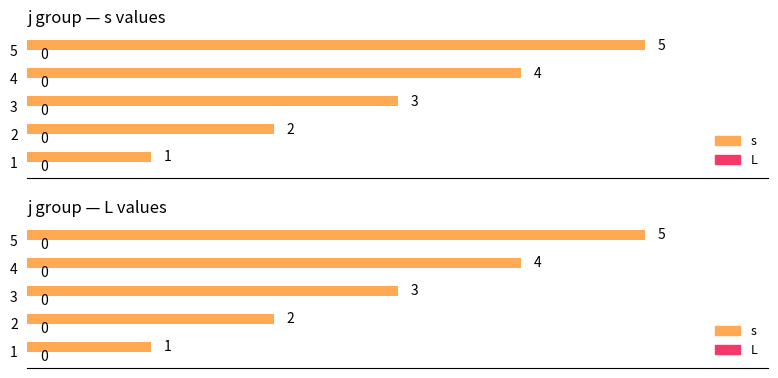

How many categories are shown in the chart?

5